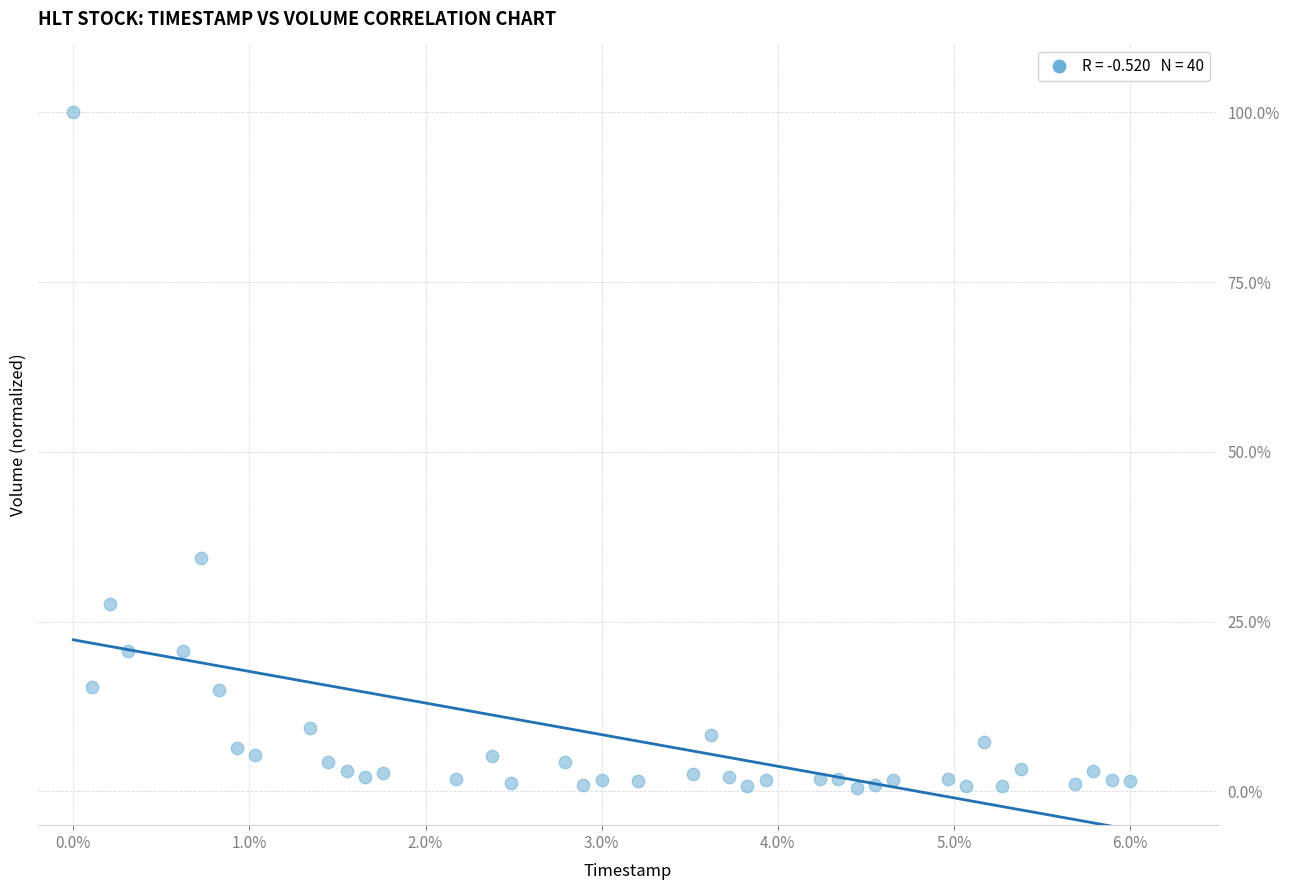

What is the range of Y values (max minus min)?

99.5